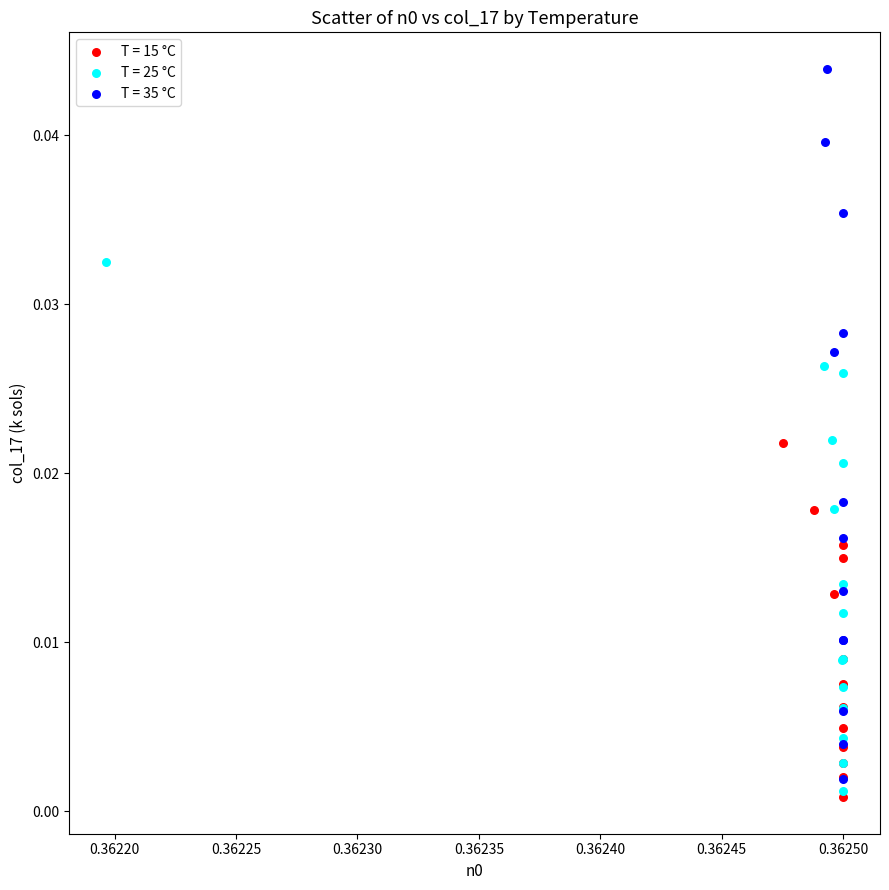

Which series reaches the minimum Y coordinate?

T = 15 °C